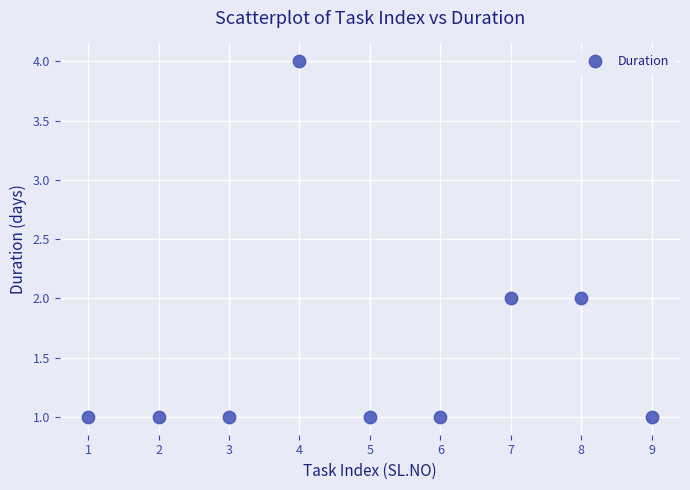

What is the average X value?

5